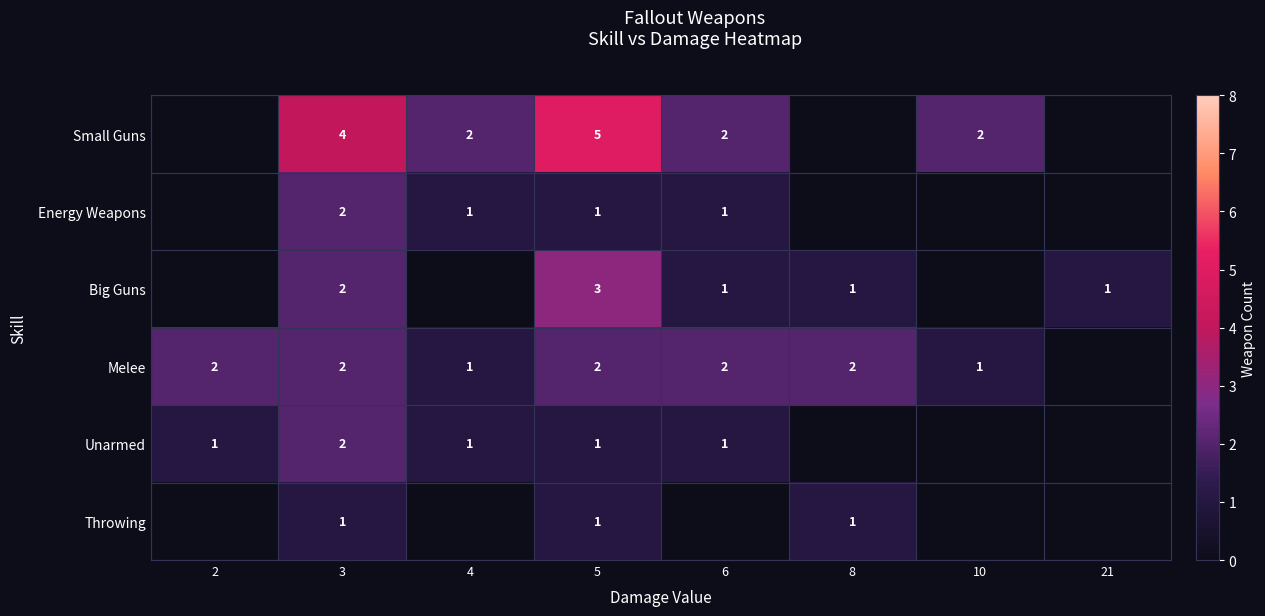

What is the difference between the highest and lowest values at 3?

3.0